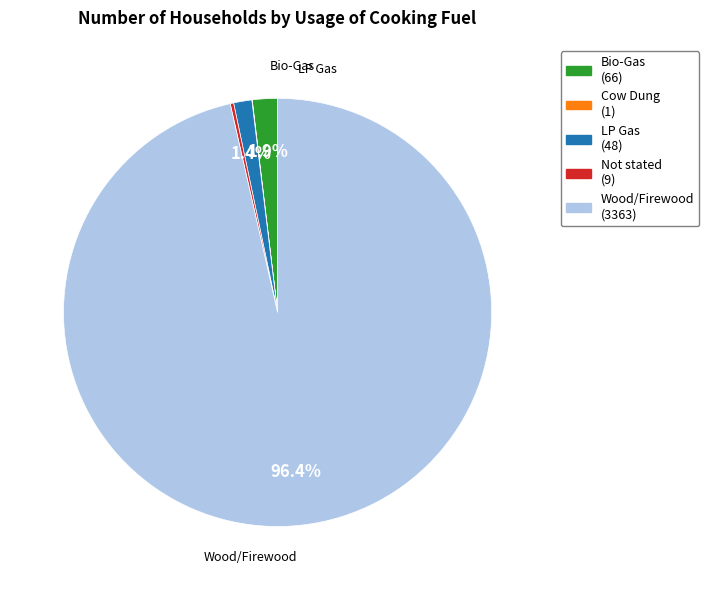

How much of the chart is everything except Bio-Gas (66)?

98.1%